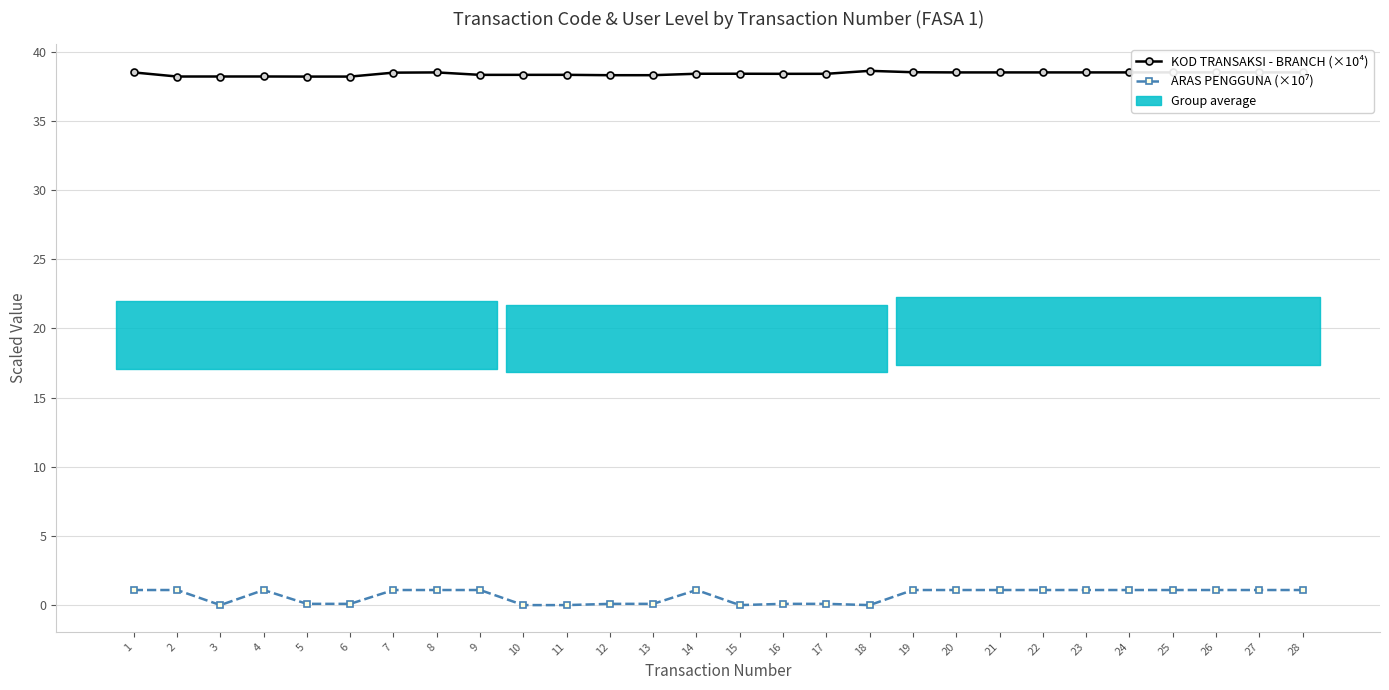

Rank the categories by KOD TRANSAKSI - BRANCH (×10⁴) value from highest to lowest.

18, 19, 28, 27, 26, 25, 24, 23, 22, 21, 20, 8, 1, 7, 15, 14, 17, 16, 11, 10, 9, 13, 12, 4, 3, 2, 6, 5